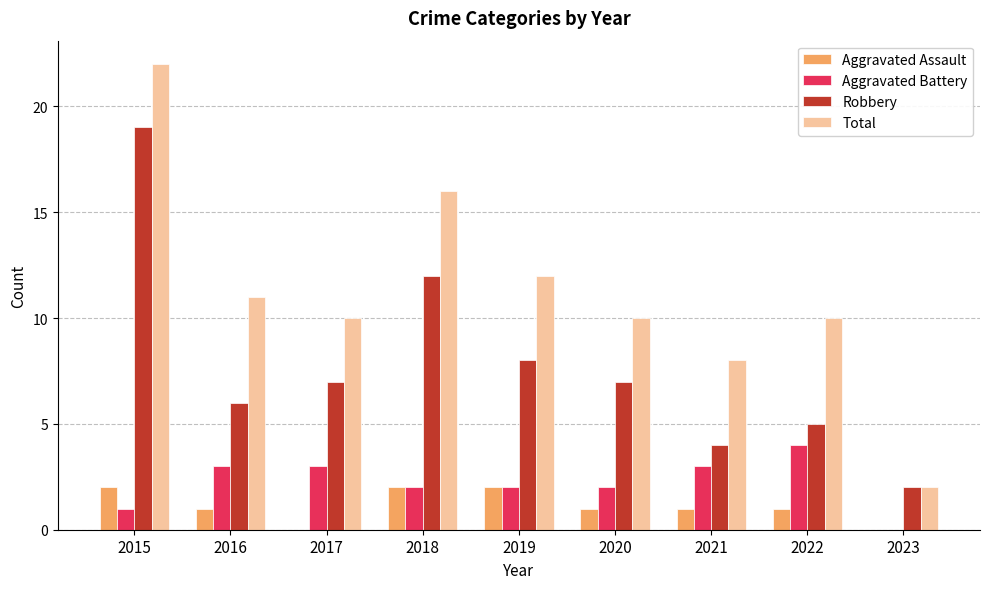

Which series changed the most between 2015 and 2019?

Robbery